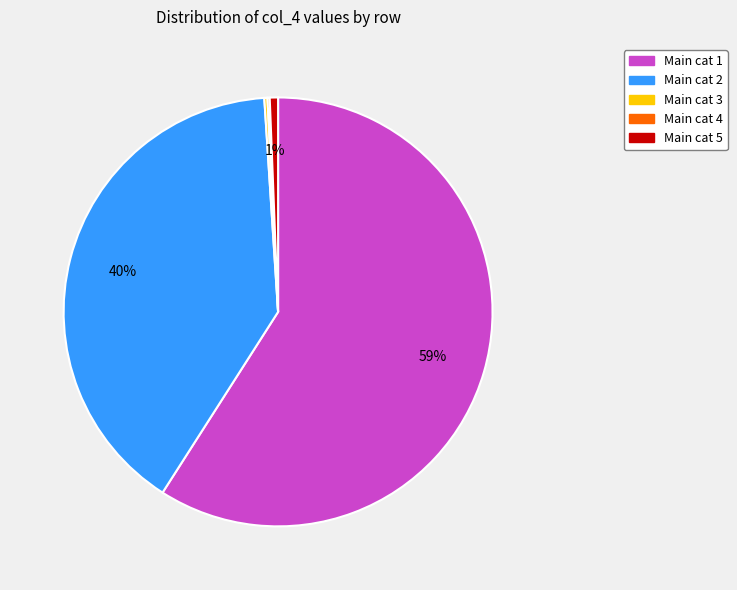

Is the sum of Main cat 1 and Main cat 5 greater than half?

Yes